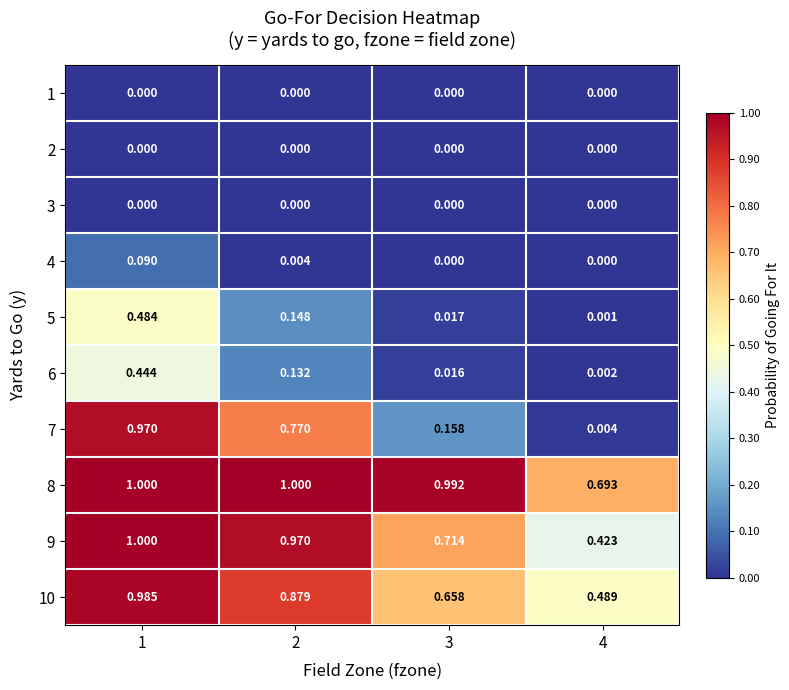

Is the value of 8 at 4 greater than the value of 3 at 2?

Yes